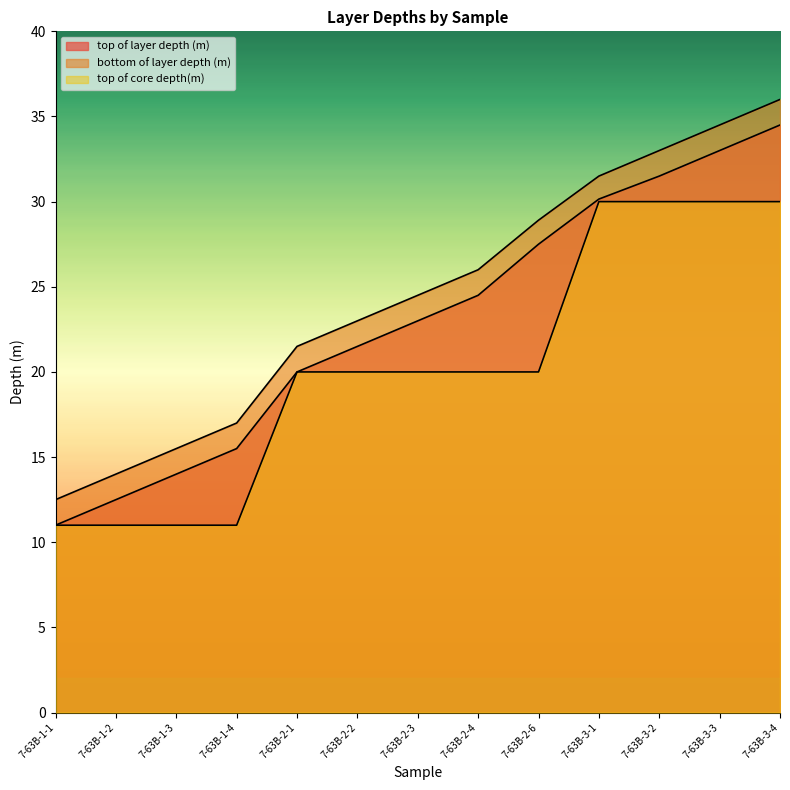

What are all the series names shown in the legend?

top of layer depth (m), bottom of layer depth (m), top of core depth(m)